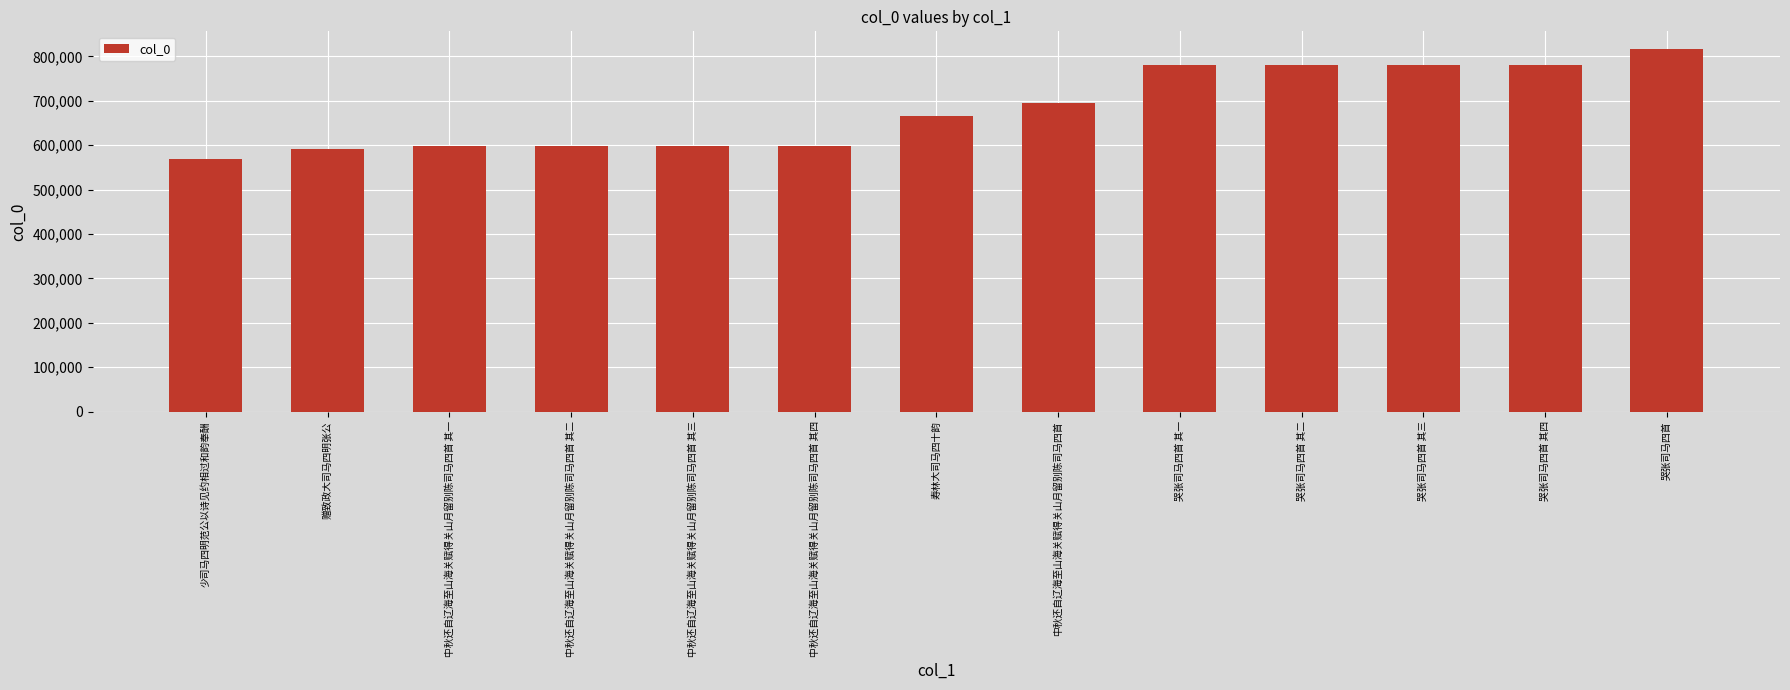

Are the bars horizontal?

No